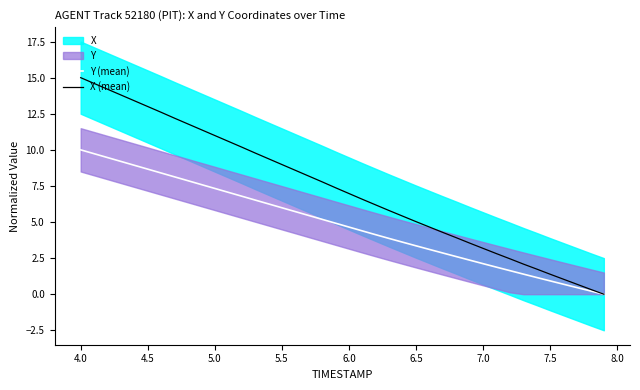

What is the maximum value for Y (mean)?

10.0